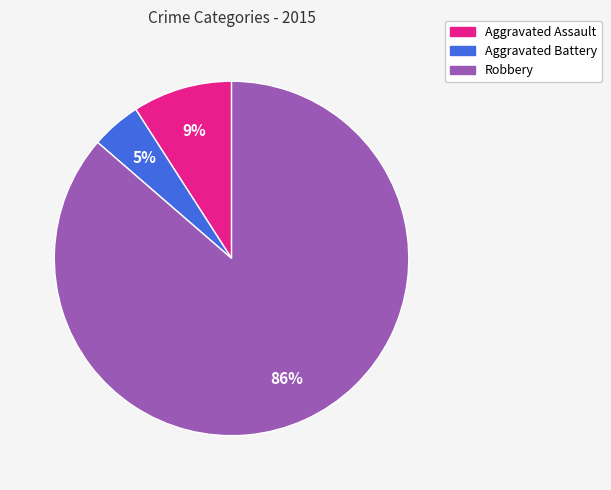

Which category has the smallest portion of the pie?

Aggravated Battery